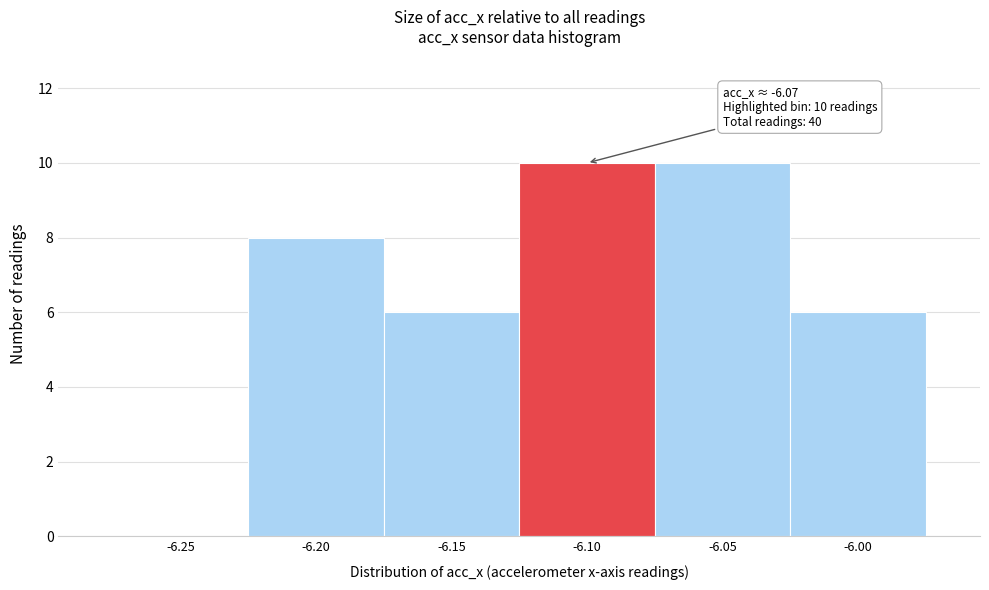

Reading right to left, transcribe all the data shown in this chart.

-6.00=6	-6.05=10	-6.10=10	-6.15=6	-6.20=8	-6.25=0